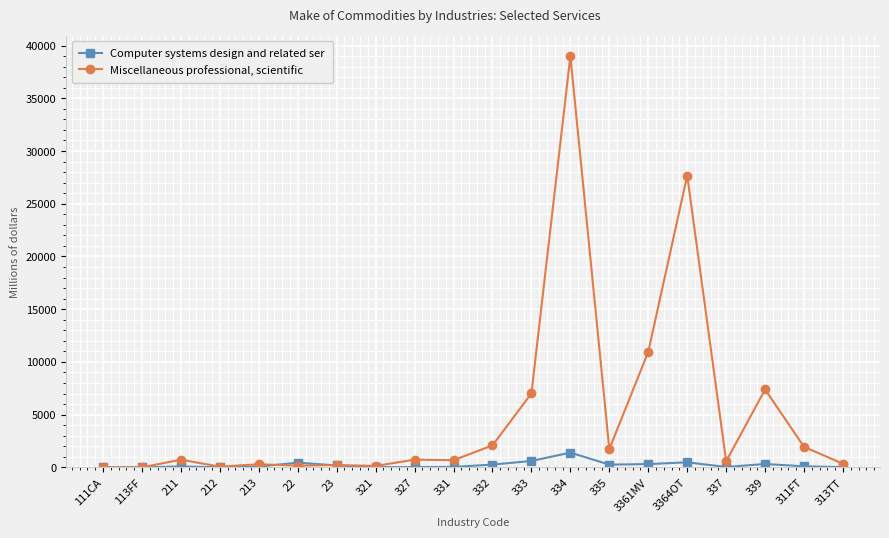

How many data points in Miscellaneous professional, scientific are less than 729?

10